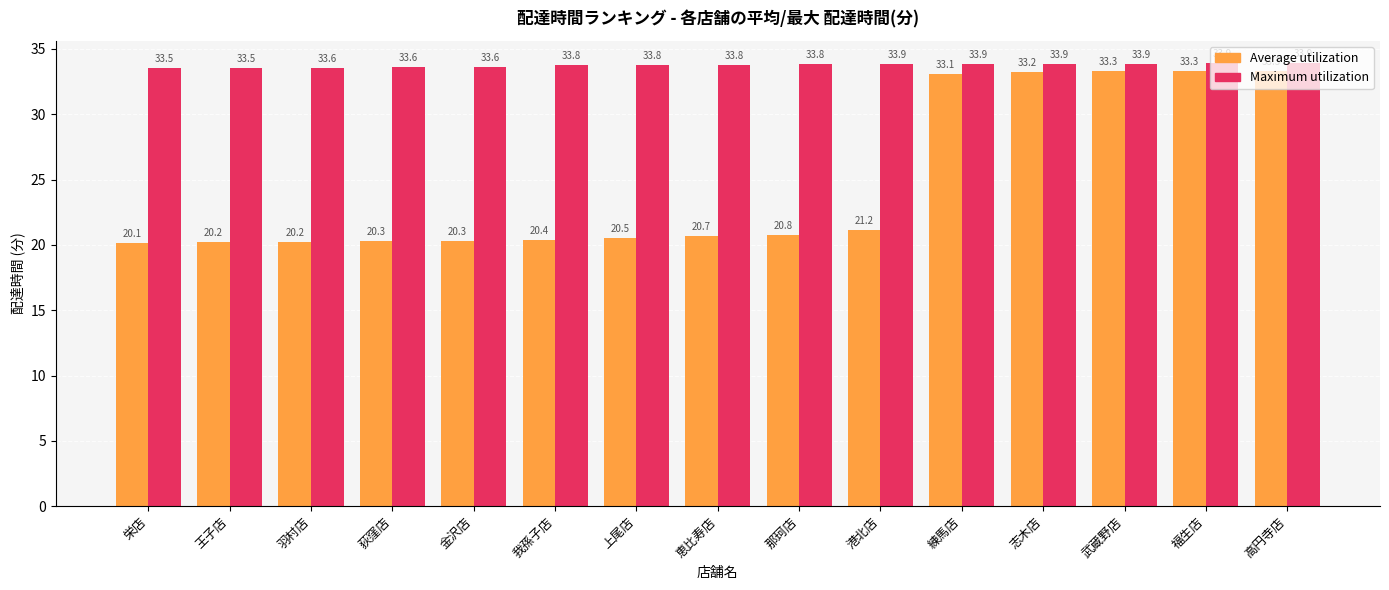

What is the average value of the Maximum utilization series?

33.8